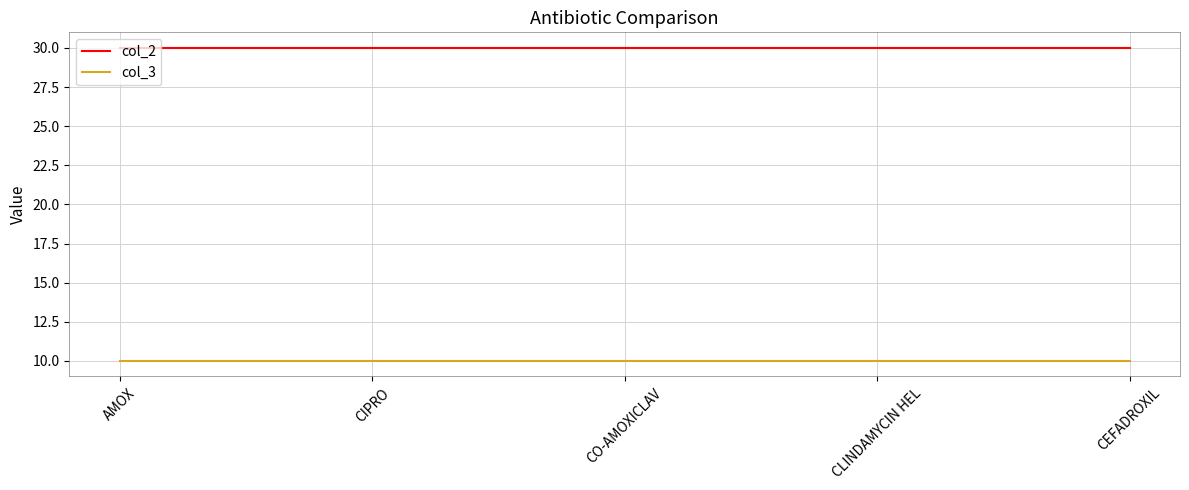

True or false: col_3 and col_2 intersect in this chart.

False